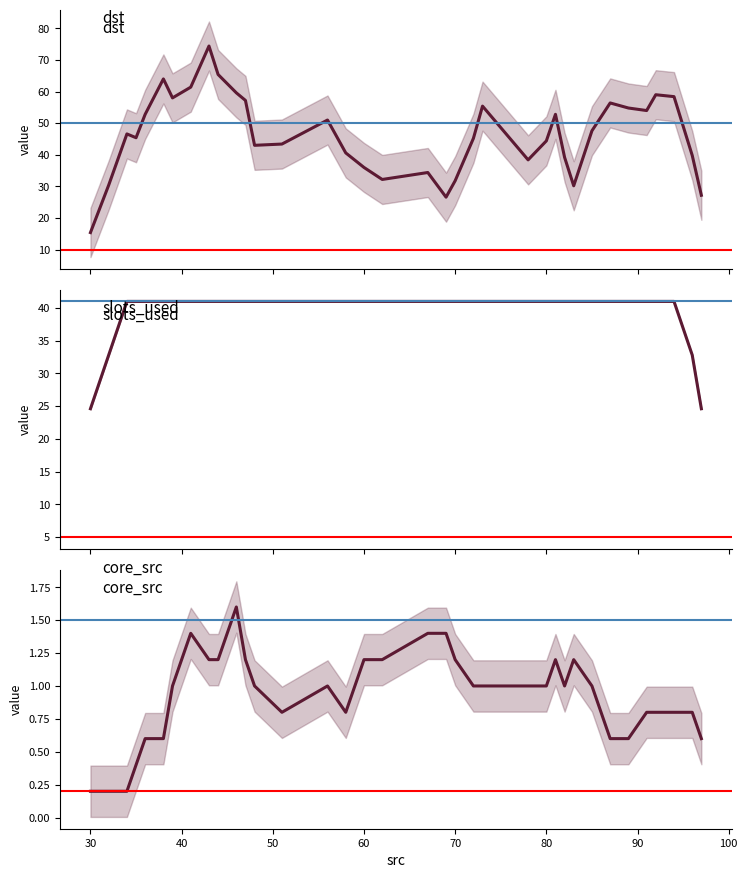

The value of slots_used at 40 is 41.0. True or false?

True